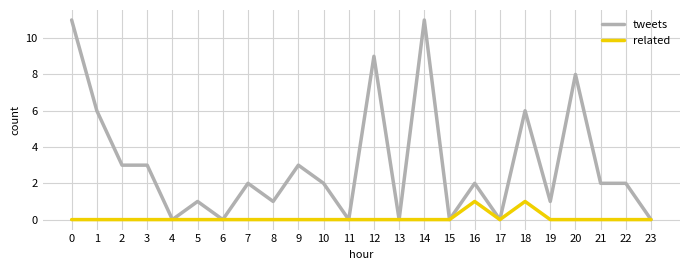

Rank the series by their maximum value, from lowest to highest.

related, tweets